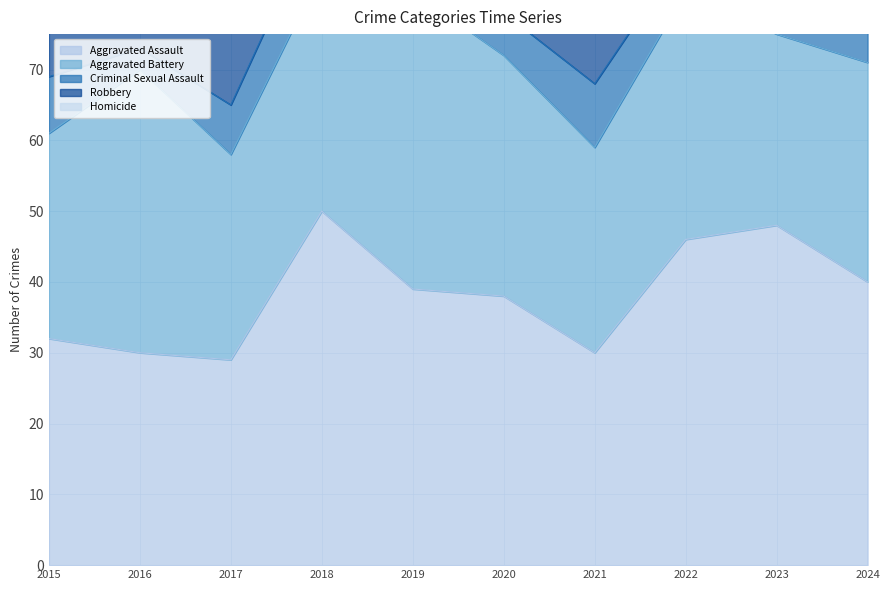

What is the minimum value for Criminal Sexual Assault?

3